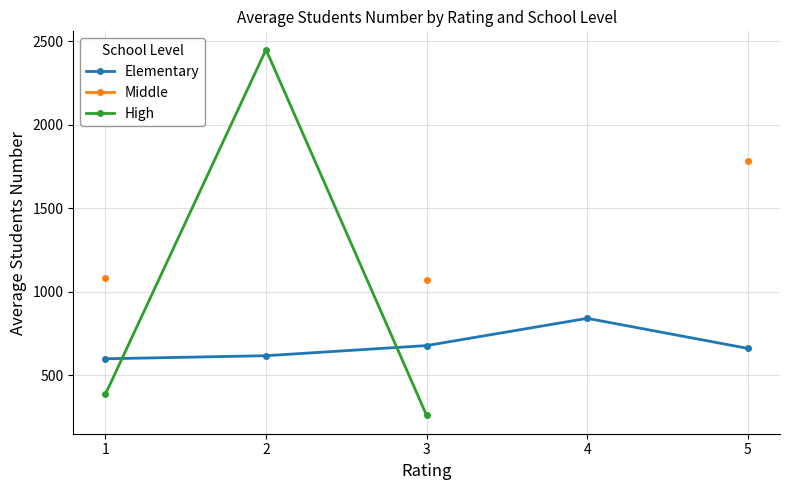

What is the difference between the highest and lowest values at 2?

1831.6